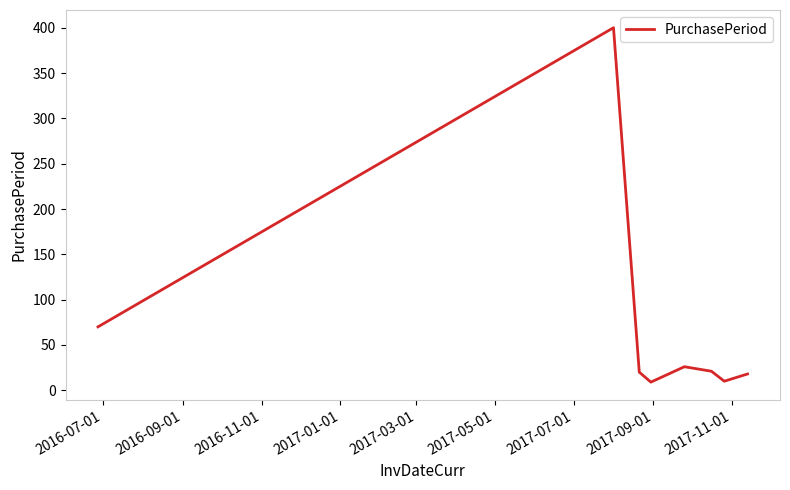

What is the difference between the second highest and second lowest values?

60